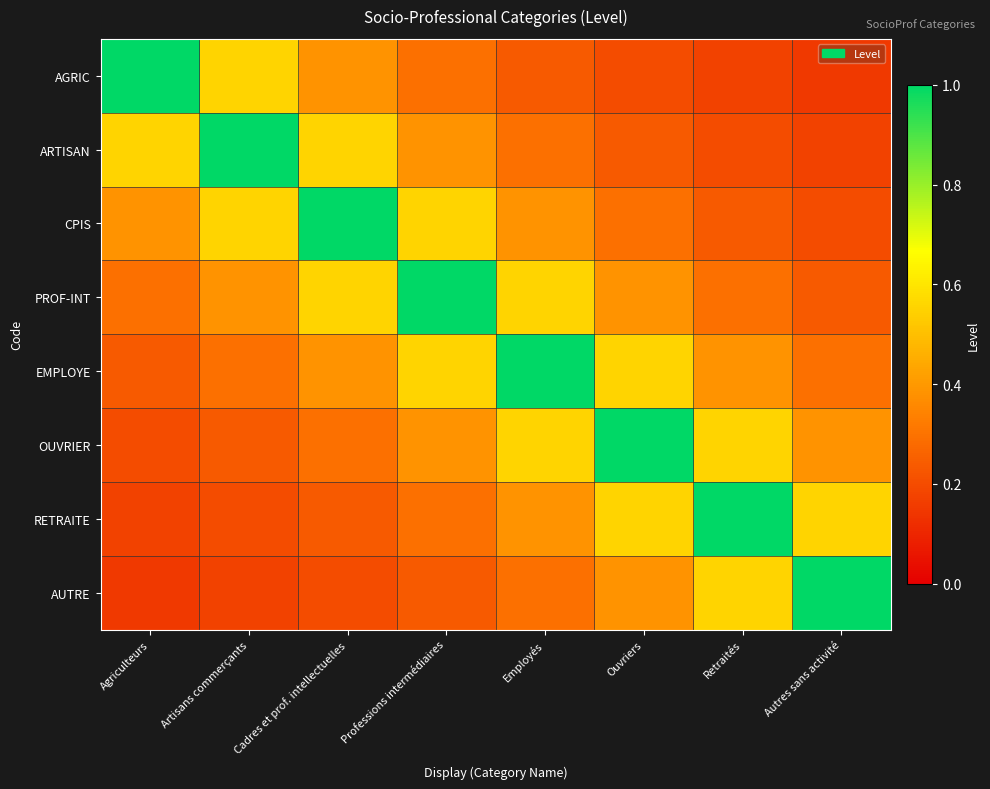

What is the difference between the highest and lowest values at Employés?

0.8